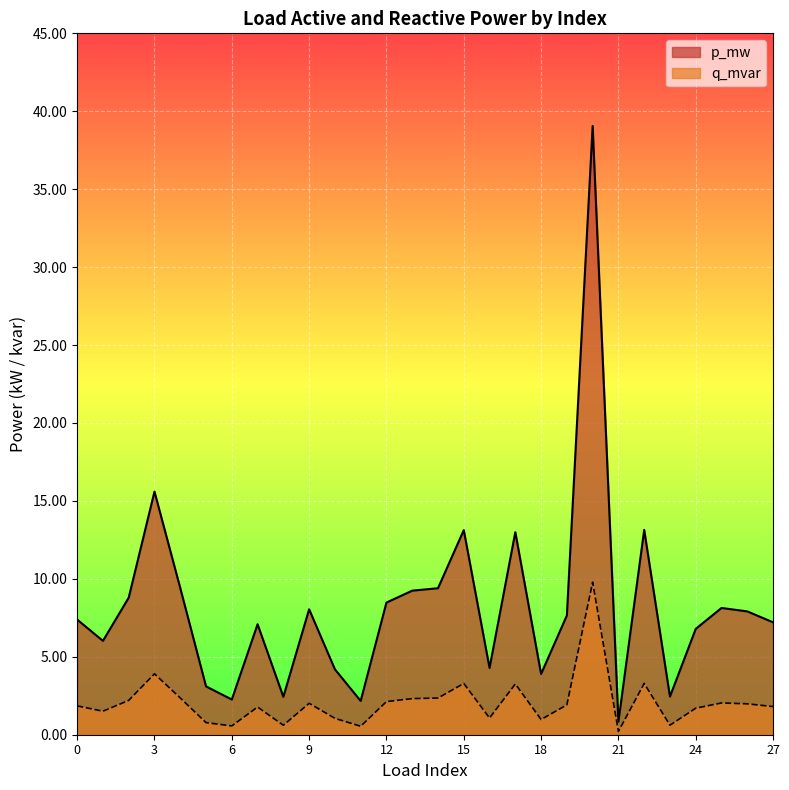

True or false: p_mw has a value of 0.0 at 10.

True